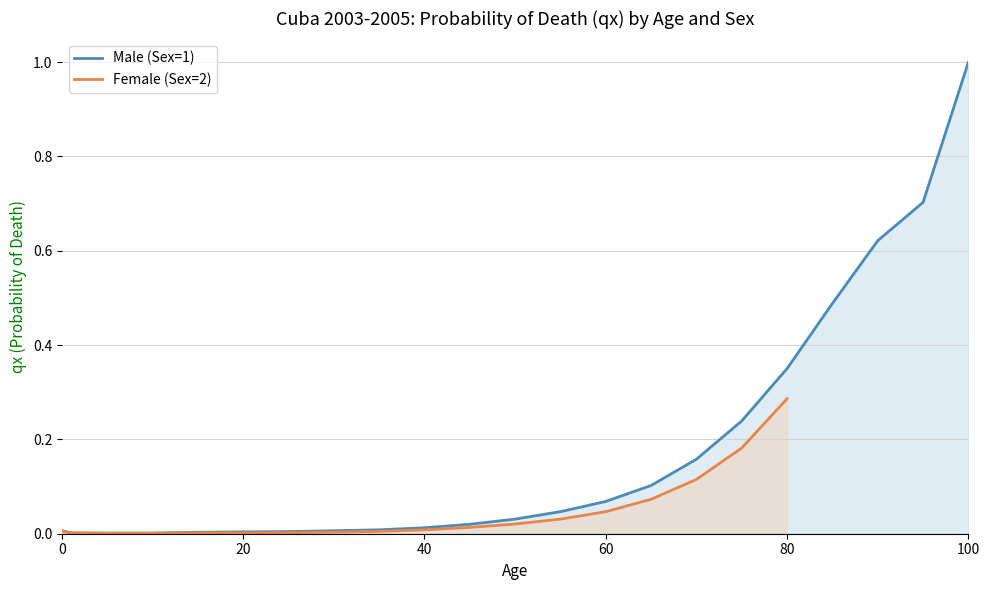

Which category has the highest value in the Male (Sex=1) series?

100